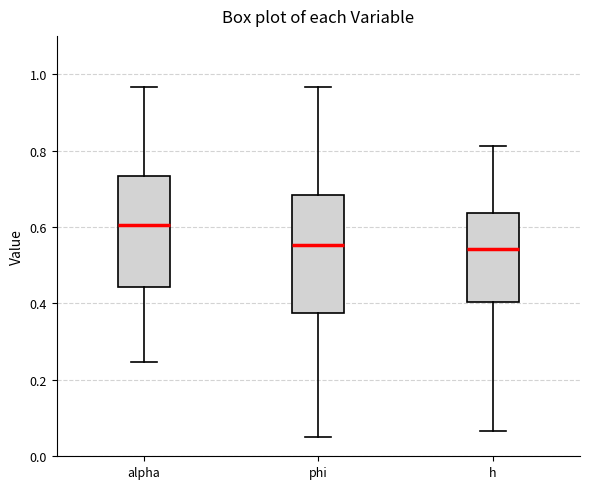

Where is the lower edge of the box for phi on the y-axis? The values are not printed on the chart, so give them approximately, as read against the axis.

0.38